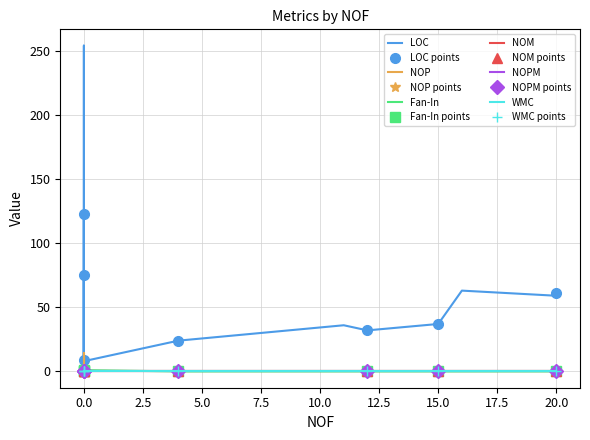

What are all the series names shown in the legend?

LOC, NOP, Fan-In, NOM, NOPM, WMC